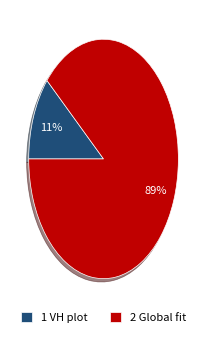

Do 2 Global fit and 1 VH plot together represent more than half of the pie?

Yes